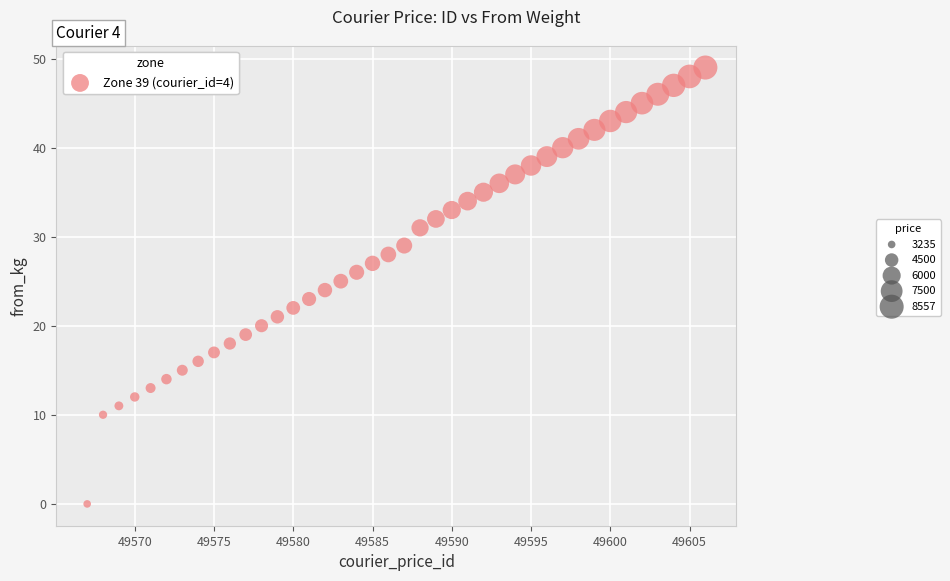

What is the range of X values (max minus min)?

39.0